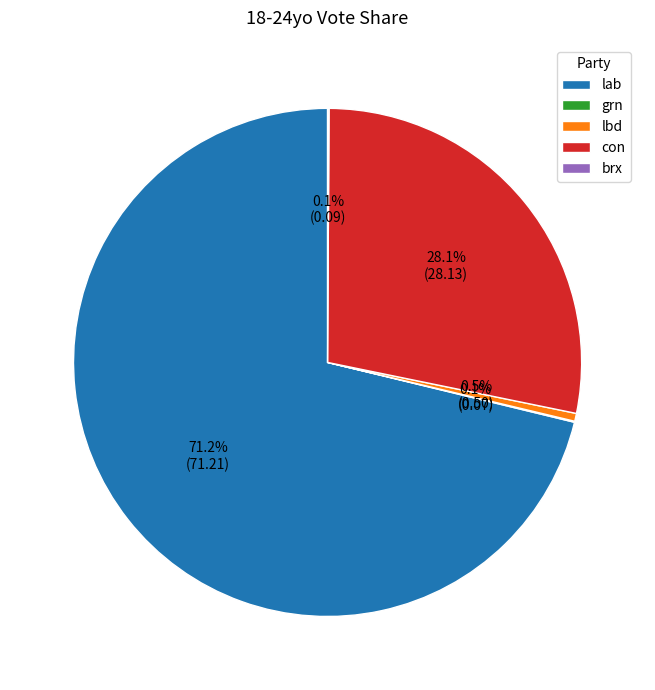

Is there a majority slice in this chart?

Yes